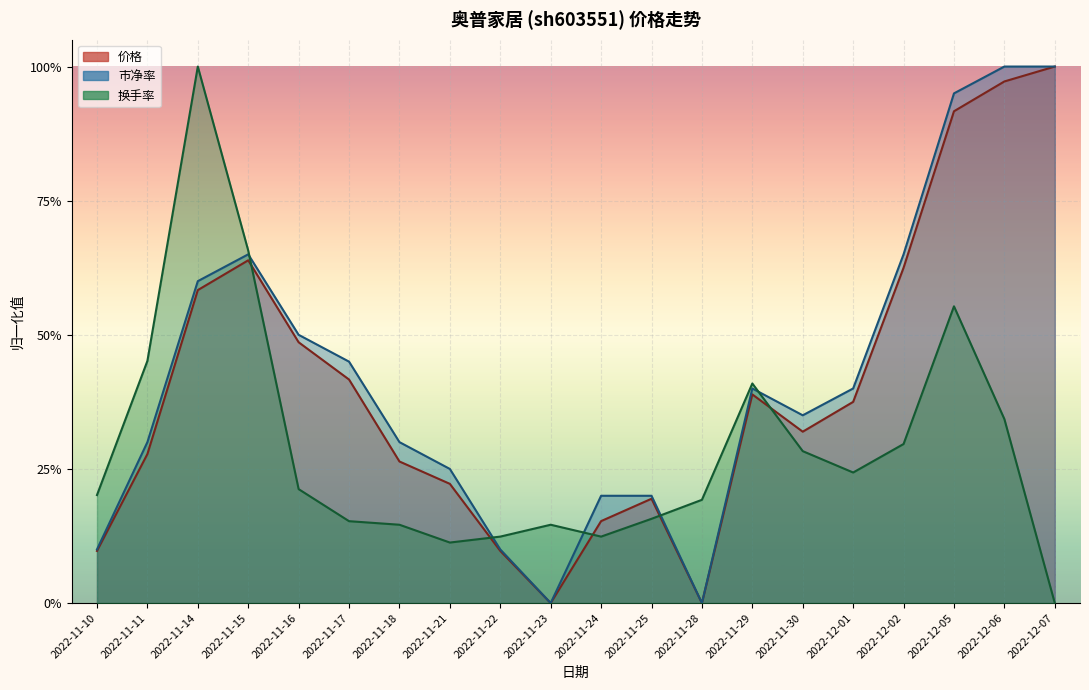

Which has a higher value, 2022-11-18 or 2022-11-25?

2022-11-18